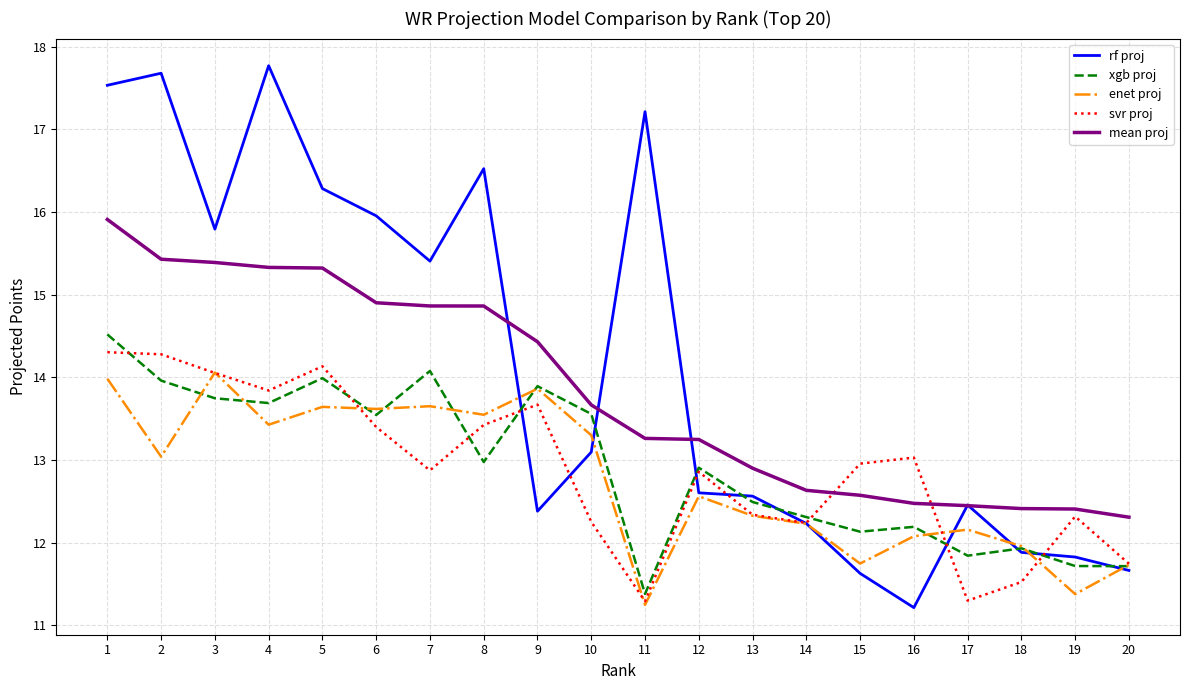

What is the sum of the enet proj values at 3 and 2?

27.1